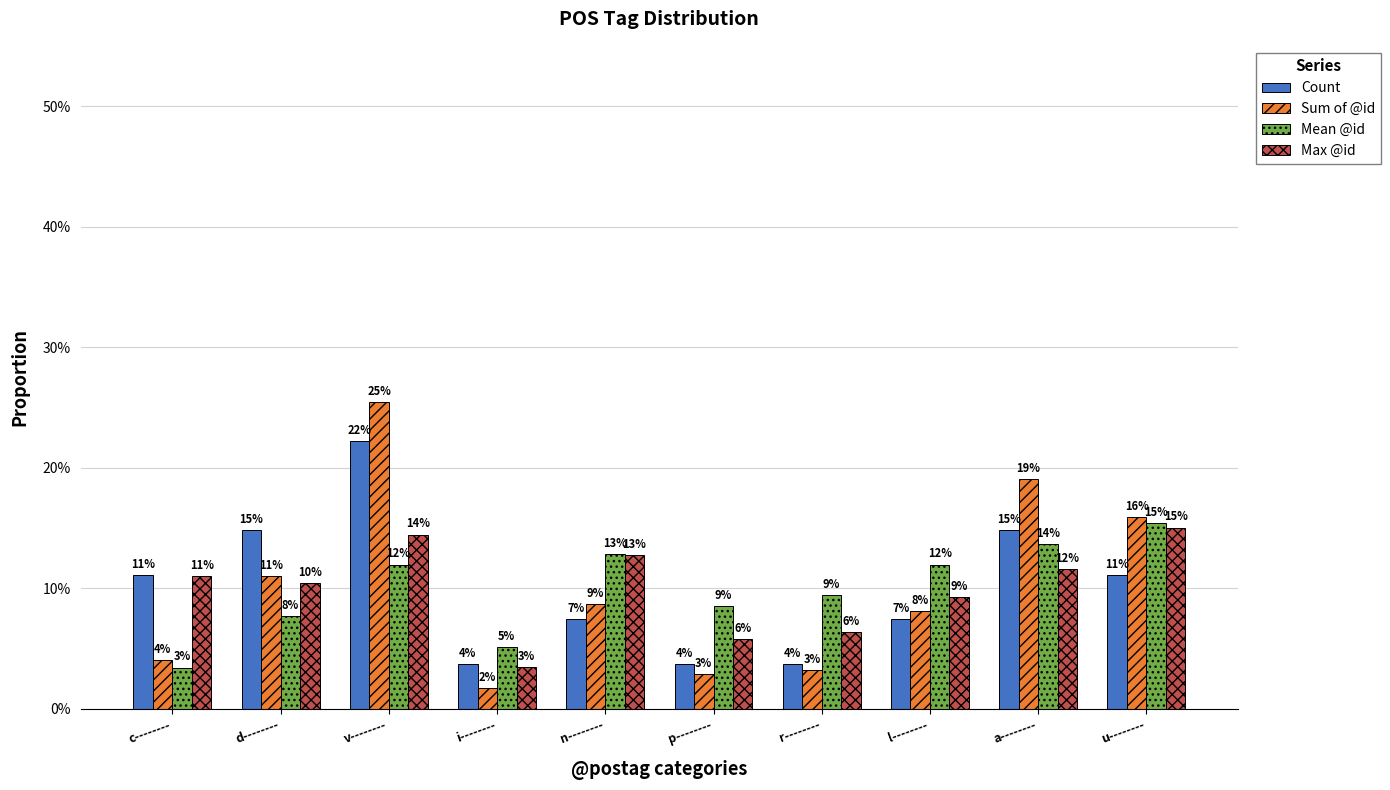

What are all the series names shown in the legend?

Count, Sum of @id, Mean @id, Max @id